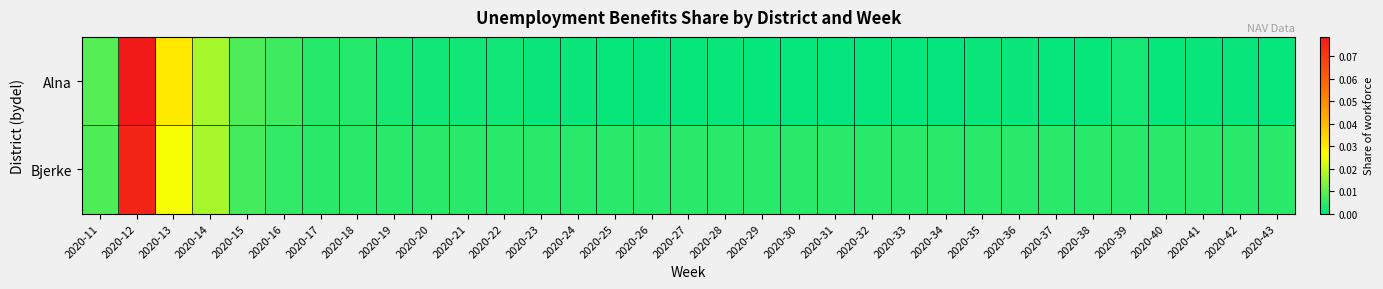

Which series has the widest spread of values?

Alna